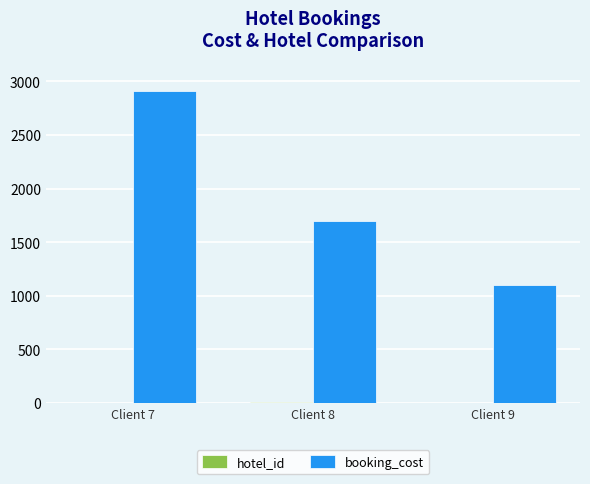

The value of booking_cost at Client 8 is 2940. True or false?

False